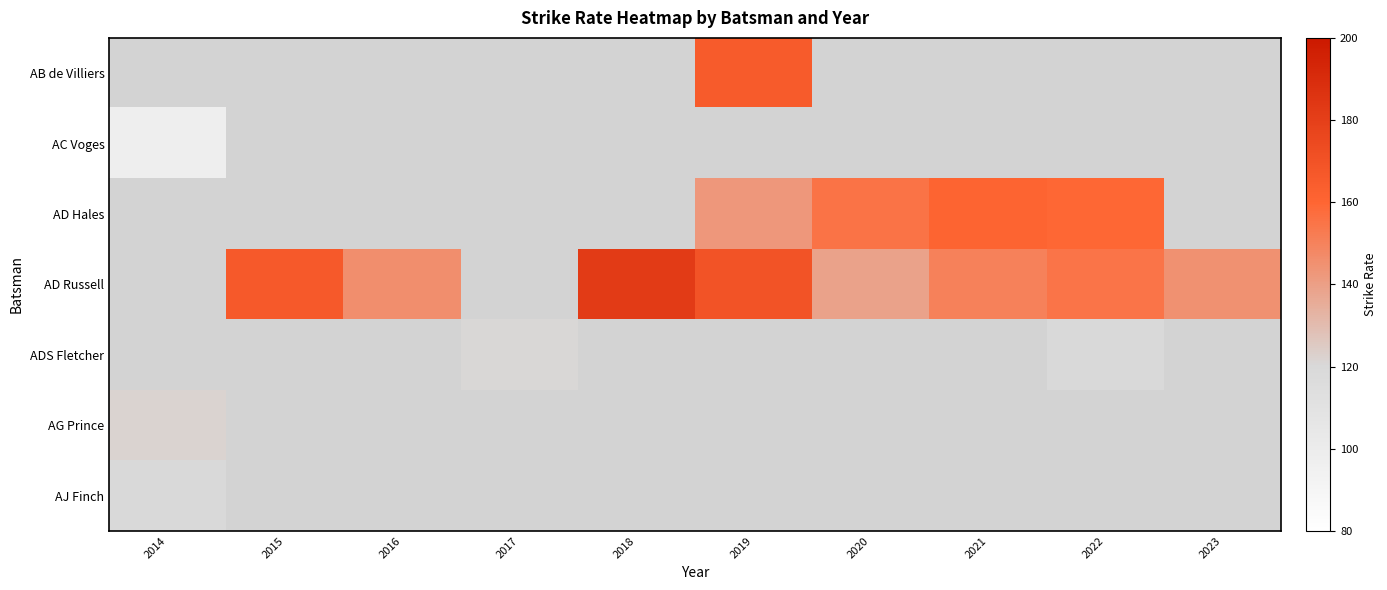

How many positive values does the AG Prince series have?

1